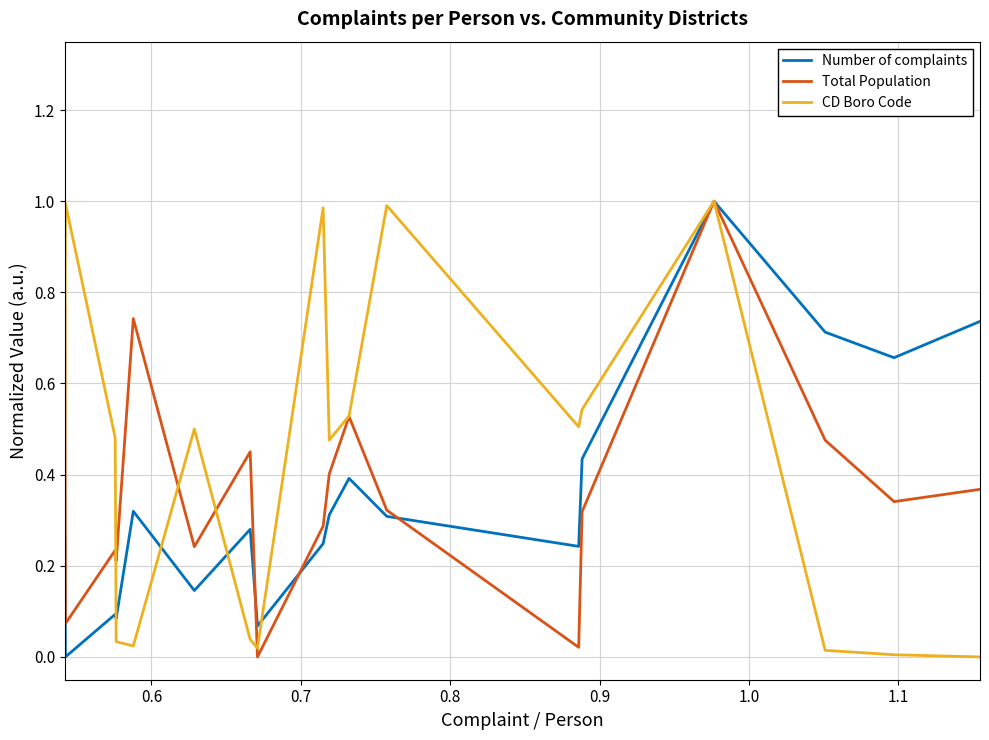

What are all the series names shown in the legend?

Number of complaints, Total Population, CD Boro Code